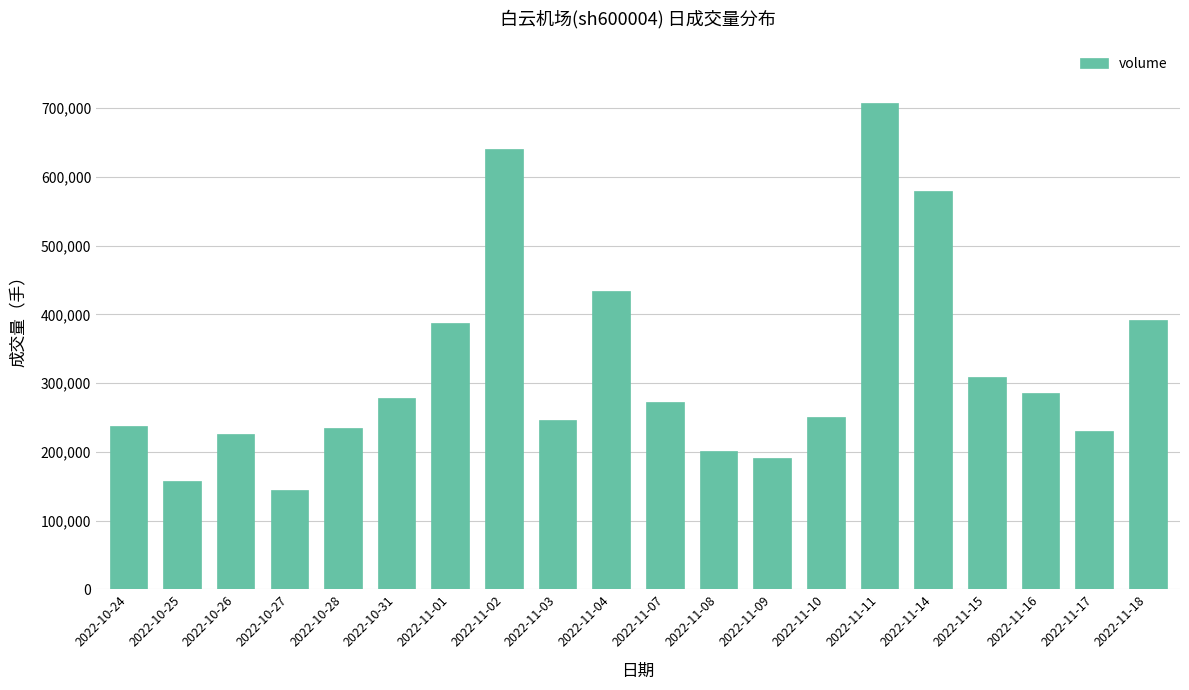

What is the label of the 16th bar from the right?

2022-10-28